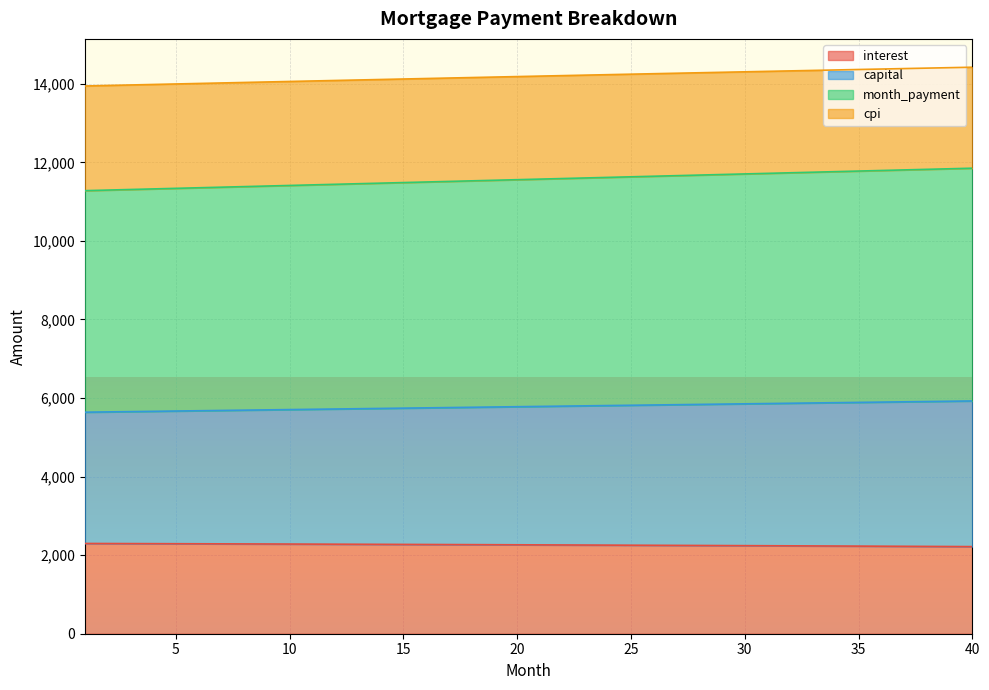

True or false: capital has a value of 5838.3 at 28.

True